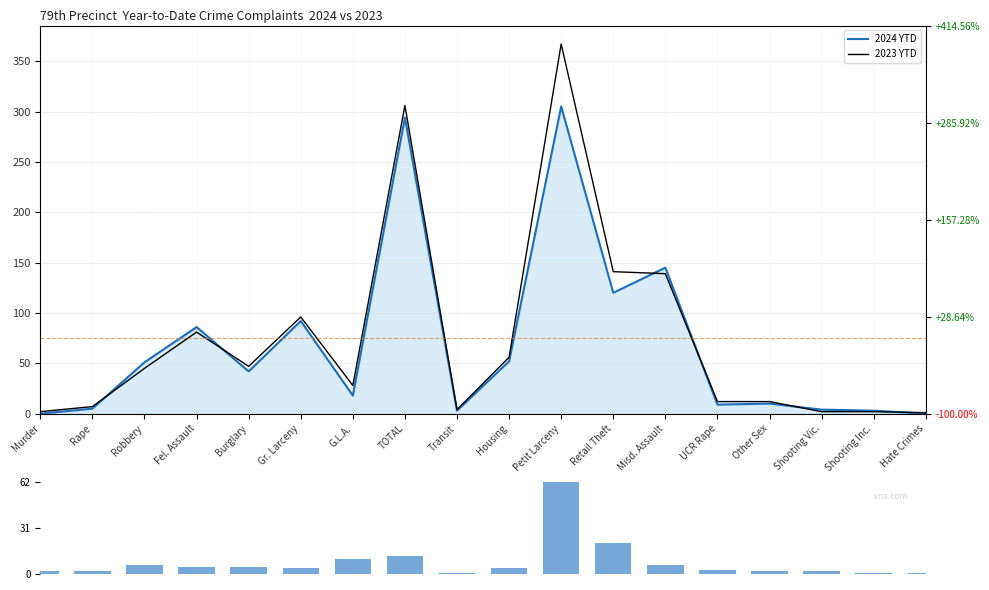

How many data points does each series have?

18